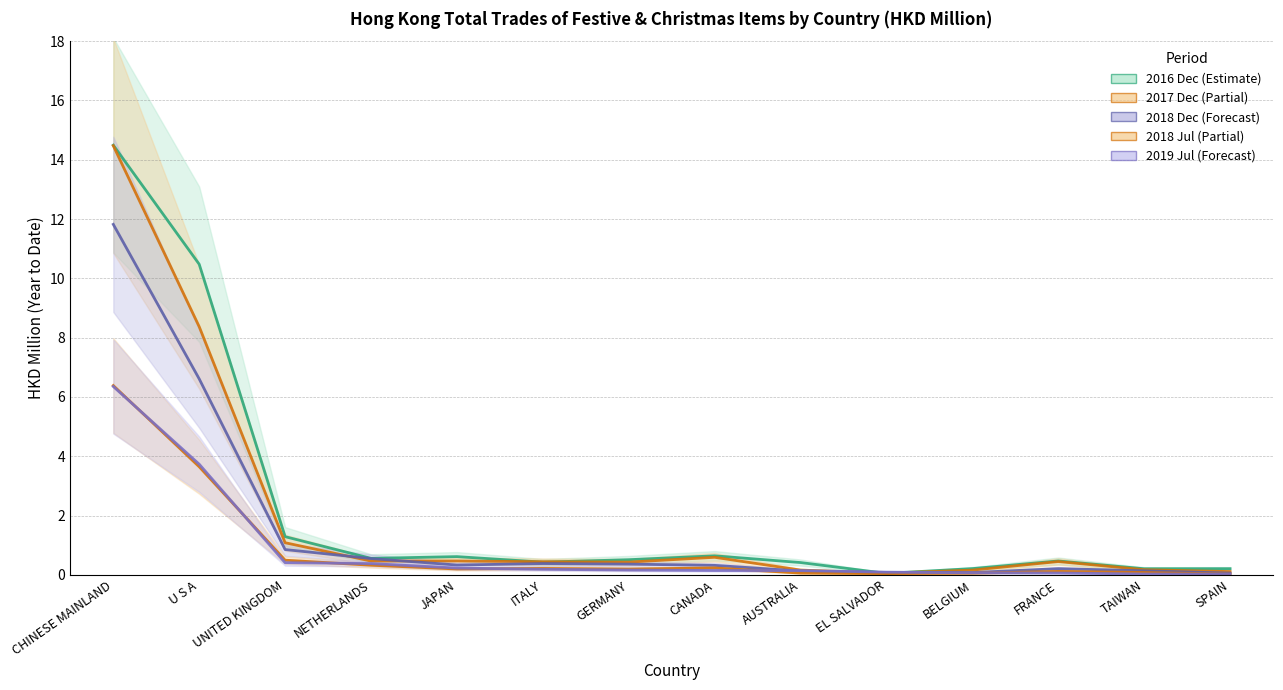

Reading right to left, what are all the values shown in this chart?

201612: 0.2	0.2	0.5	0.2	0.0	0.4	0.6	0.5	0.4	0.6	0.6	1.3	10.5	14.5
201712: 0.1	0.2	0.4	0.2	0.1	0.2	0.6	0.4	0.4	0.5	0.5	1.1	8.4	14.5
201807: 0.0	0.1	0.1	0.1	0.0	0.1	0.2	0.2	0.2	0.2	0.3	0.5	3.6	6.4
201812: 0.1	0.1	0.2	0.1	0.1	0.1	0.3	0.4	0.4	0.3	0.5	0.9	6.6	11.8
201907: 0.0	0.0	0.1	0.1	0.1	0.1	0.1	0.2	0.2	0.2	0.4	0.4	3.7	6.4